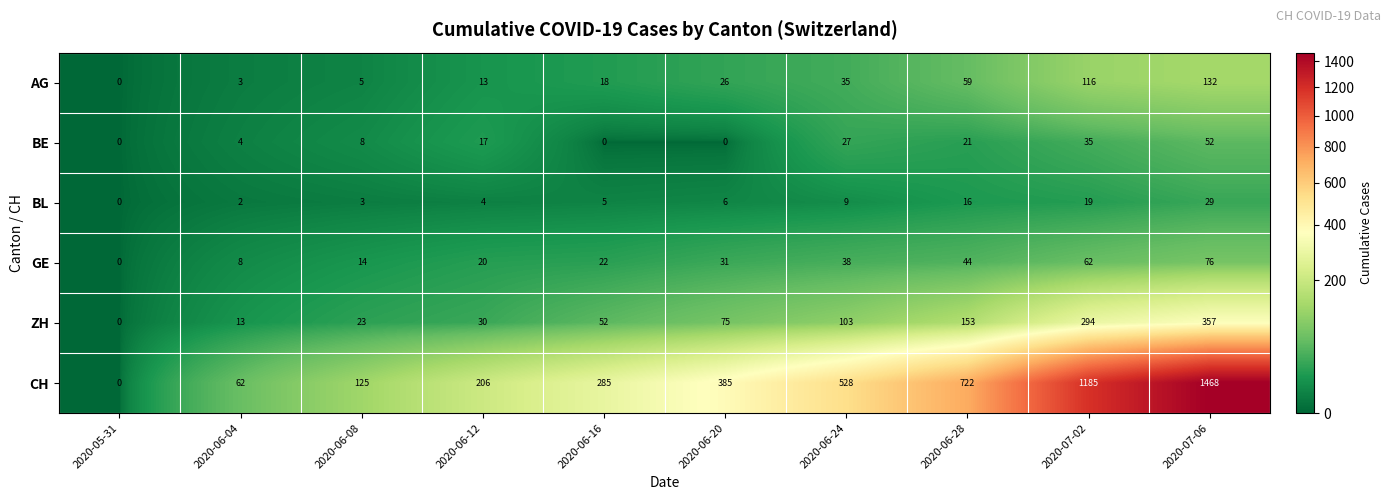

What is the sum of all CH values?

4966